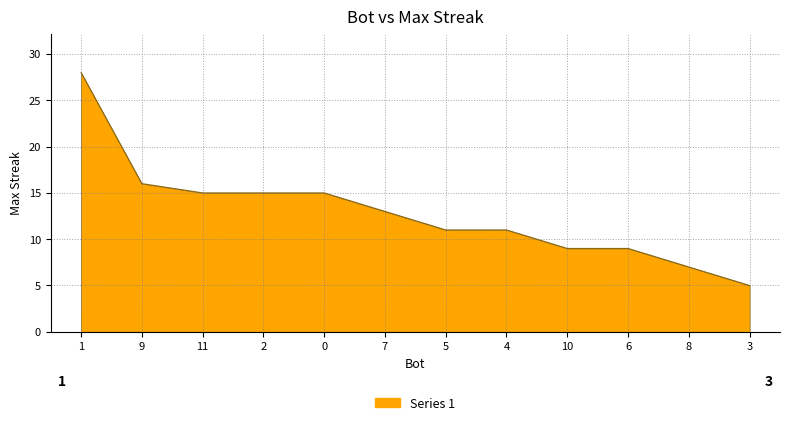

How many series are shown in this chart?

1